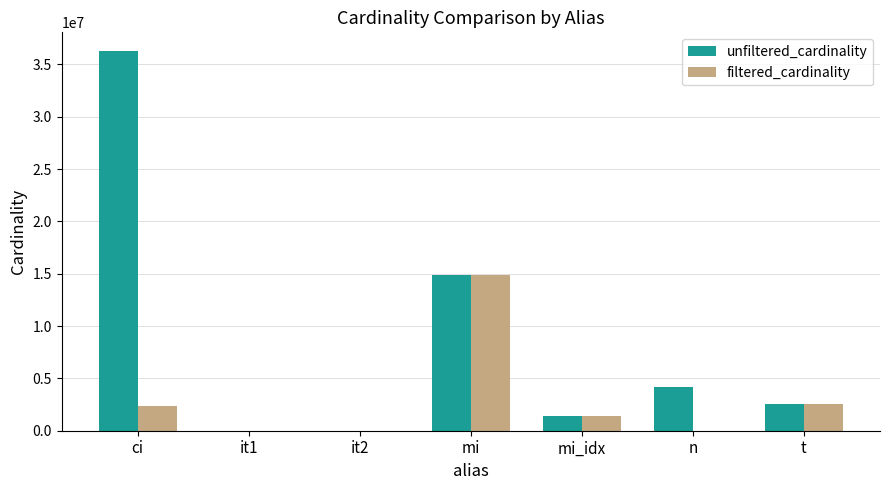

True or false: unfiltered_cardinality has a value of 1380035 at mi_idx.

True